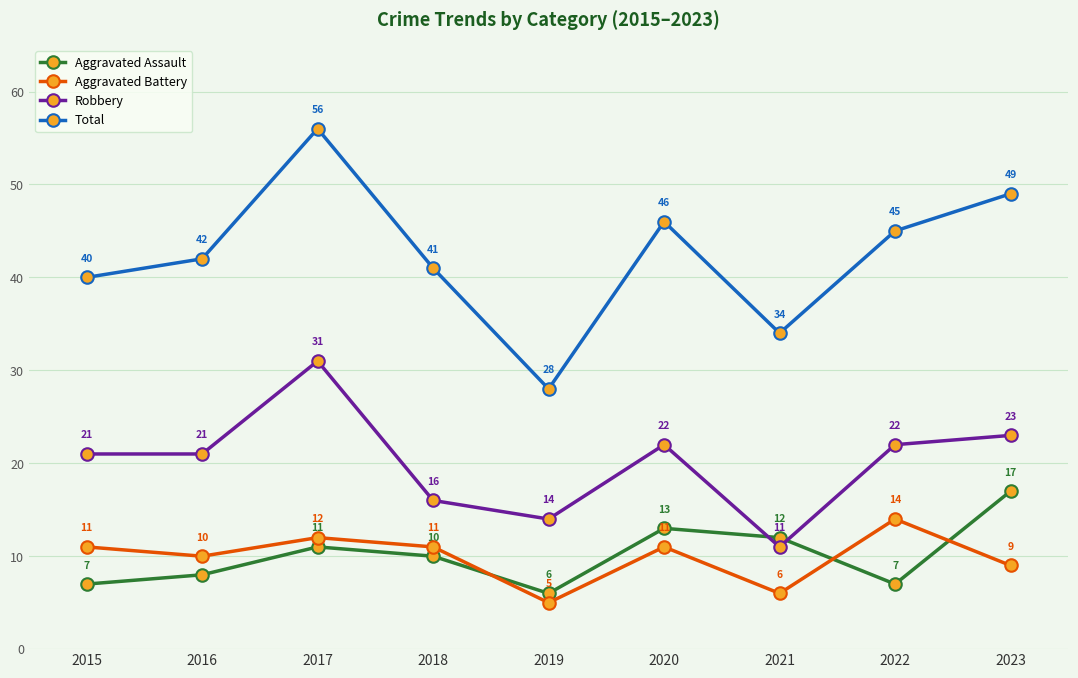

Count the number of data series in this chart.

4